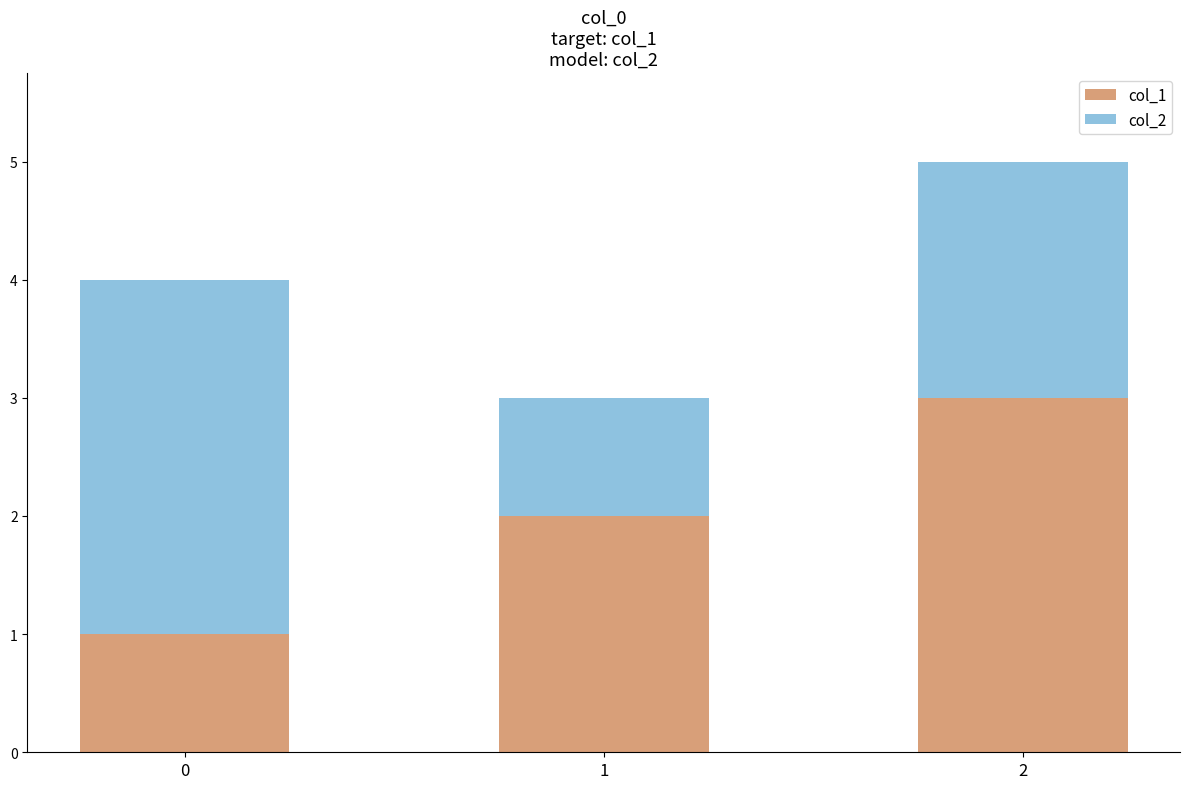

How many series are shown in this chart?

2